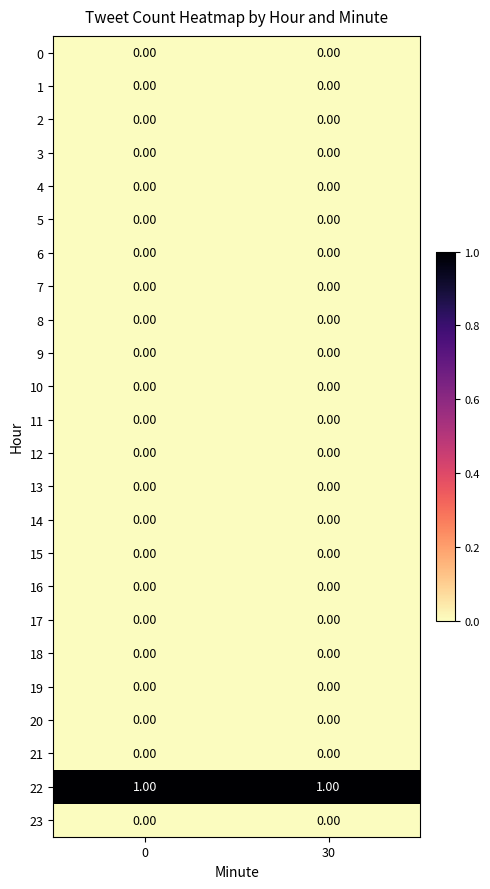

How many distinct data groups are displayed?

24